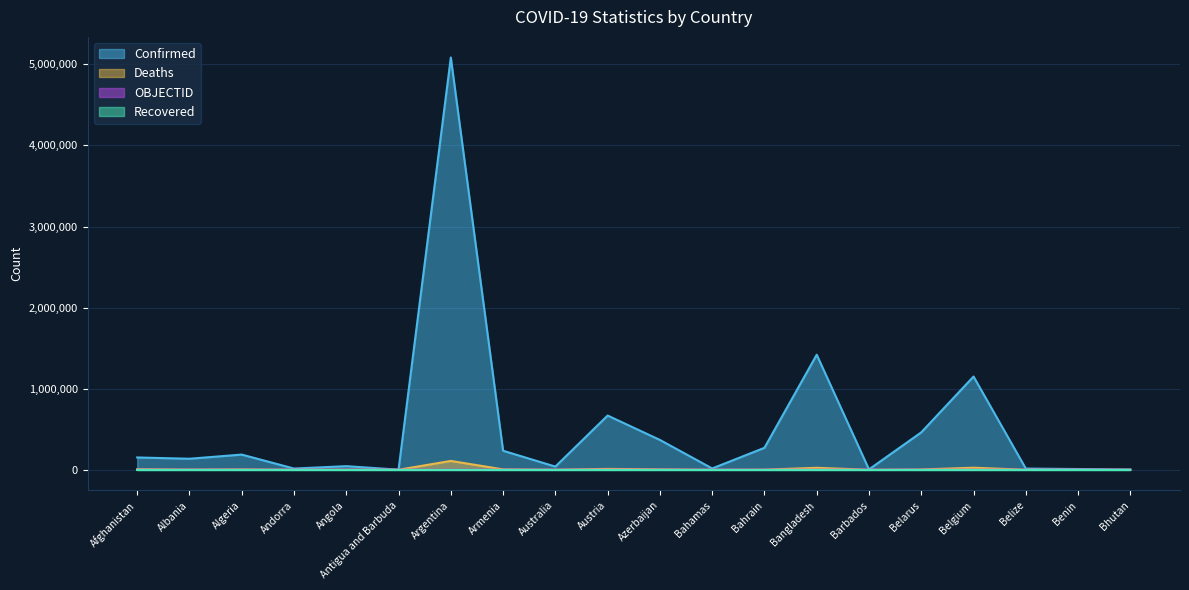

What is the difference between the second highest and minimum values in the OBJECTID series?

36